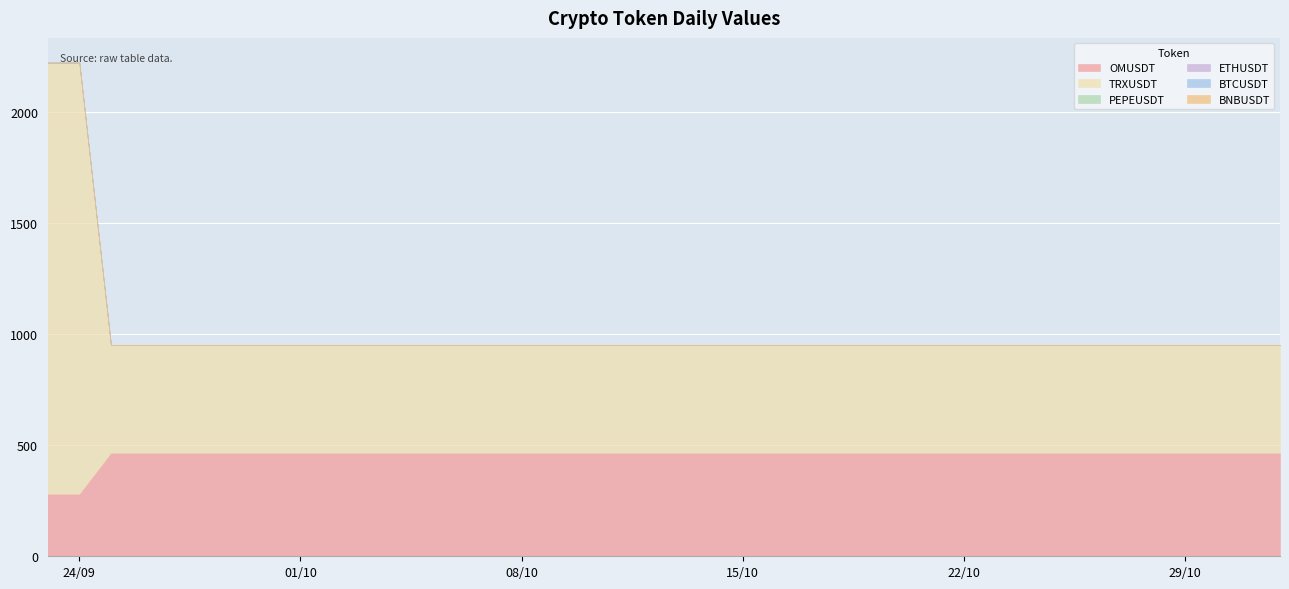

What is the label of the 26th point from the left?

2024-10-18